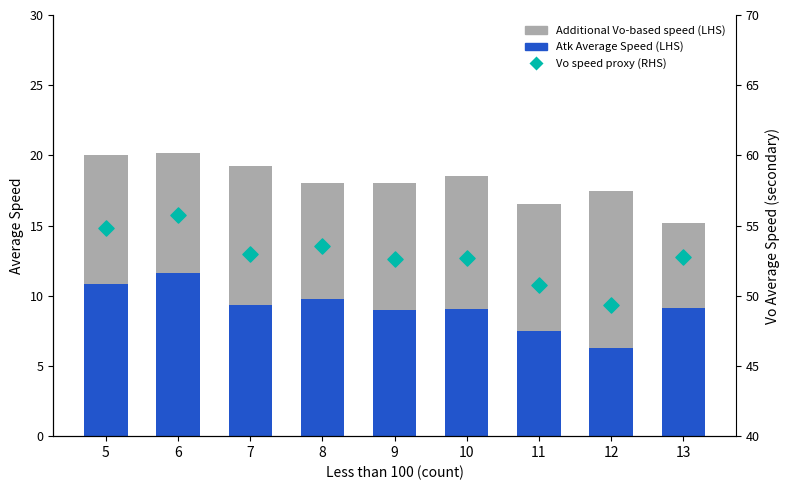

Which series has the largest Y range (max minus min)?

% of debt originated (RHS)